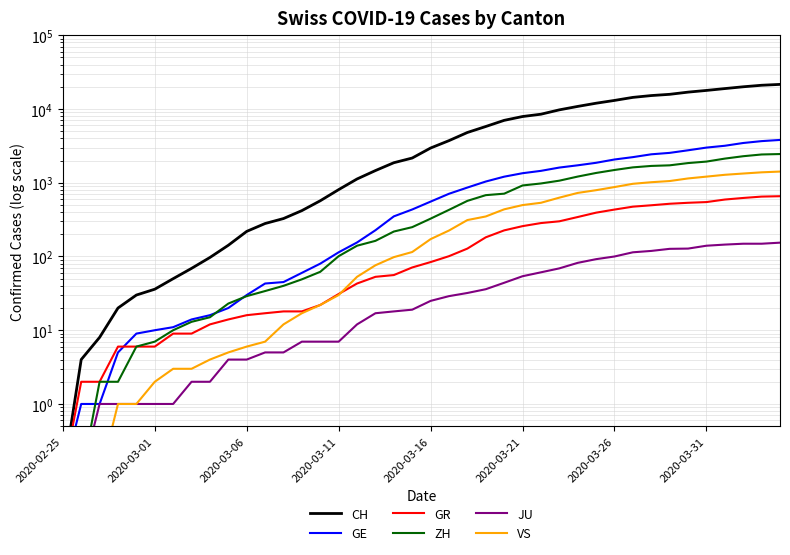

How many values in the CH series exceed 2958?

19